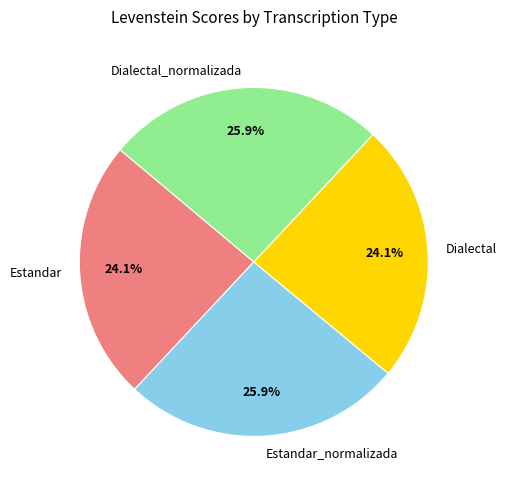

Does Estandar account for over 50% of the chart?

No